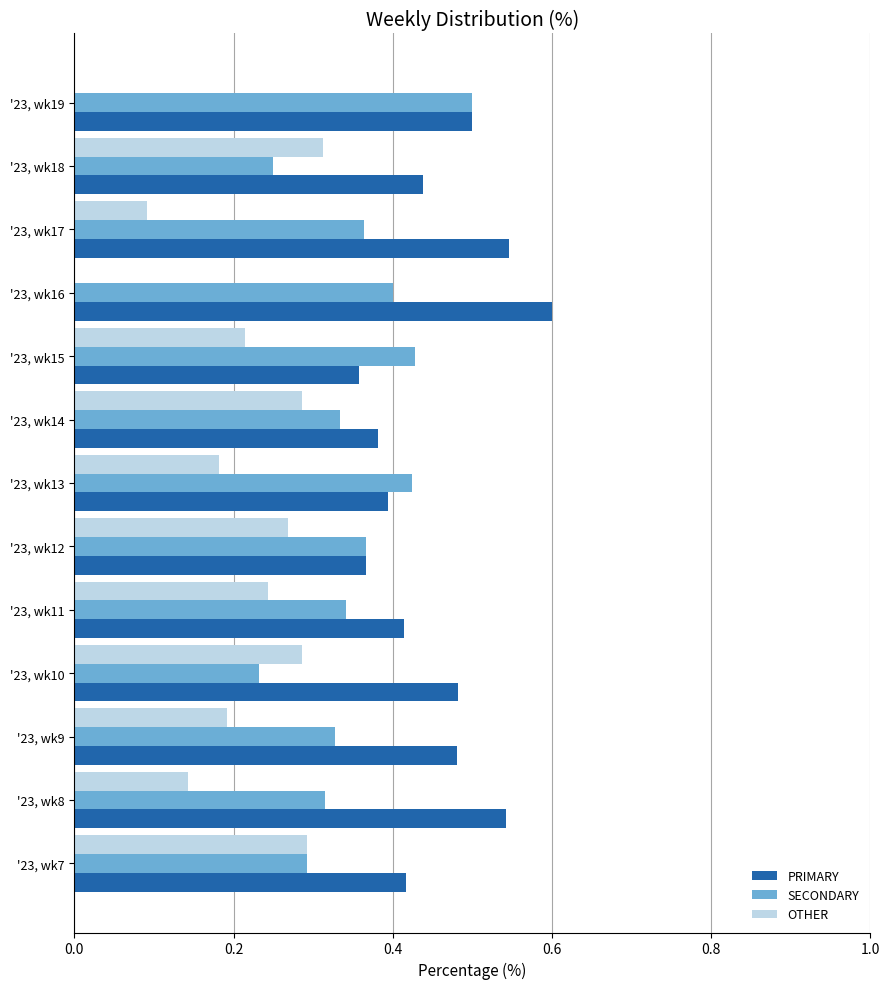

Is the value of PRIMARY at '23, wk16 greater than the value of OTHER at '23, wk17?

Yes